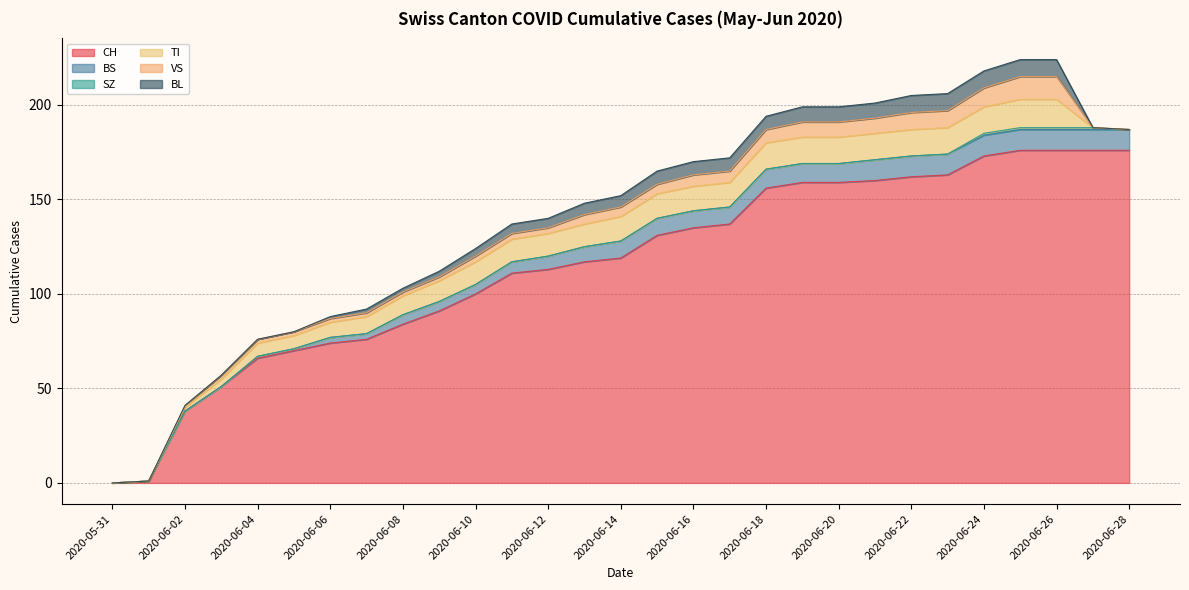

Reading left to right, list all the values displayed in this chart.

CH: 2020-05-31=0	2020-06-01=1	2020-06-02=38	2020-06-03=51	2020-06-04=66	2020-06-05=70	2020-06-06=74	2020-06-07=76	2020-06-08=84	2020-06-09=91	2020-06-10=100	2020-06-11=111	2020-06-12=113	2020-06-13=117	2020-06-14=119	2020-06-15=131	2020-06-16=135	2020-06-17=137	2020-06-18=156	2020-06-19=159	2020-06-20=159	2020-06-21=160	2020-06-22=162	2020-06-23=163	2020-06-24=173	2020-06-25=176	2020-06-26=176	2020-06-27=176	2020-06-28=176
BS: 2020-05-31=0	2020-06-01=0	2020-06-02=0	2020-06-03=0	2020-06-04=1	2020-06-05=1	2020-06-06=3	2020-06-07=3	2020-06-08=5	2020-06-09=5	2020-06-10=5	2020-06-11=6	2020-06-12=7	2020-06-13=8	2020-06-14=9	2020-06-15=9	2020-06-16=9	2020-06-17=9	2020-06-18=10	2020-06-19=10	2020-06-20=10	2020-06-21=11	2020-06-22=11	2020-06-23=11	2020-06-24=11	2020-06-25=11	2020-06-26=11	2020-06-27=11	2020-06-28=11
SZ: 2020-05-31=0	2020-06-01=0	2020-06-02=0	2020-06-03=0	2020-06-04=0	2020-06-05=0	2020-06-06=0	2020-06-07=0	2020-06-08=0	2020-06-09=0	2020-06-10=0	2020-06-11=0	2020-06-12=0	2020-06-13=0	2020-06-14=0	2020-06-15=0	2020-06-16=0	2020-06-17=0	2020-06-18=0	2020-06-19=0	2020-06-20=0	2020-06-21=0	2020-06-22=0	2020-06-23=0	2020-06-24=1	2020-06-25=1	2020-06-26=1	2020-06-27=1	2020-06-28=0
TI: 2020-05-31=0	2020-06-01=0	2020-06-02=2	2020-06-03=4	2020-06-04=7	2020-06-05=7	2020-06-06=8	2020-06-07=9	2020-06-08=10	2020-06-09=11	2020-06-10=12	2020-06-11=12	2020-06-12=12	2020-06-13=12	2020-06-14=13	2020-06-15=13	2020-06-16=13	2020-06-17=13	2020-06-18=14	2020-06-19=14	2020-06-20=14	2020-06-21=14	2020-06-22=14	2020-06-23=14	2020-06-24=14	2020-06-25=15	2020-06-26=15	2020-06-27=0	2020-06-28=0
VS: 2020-05-31=0	2020-06-01=0	2020-06-02=1	2020-06-03=2	2020-06-04=2	2020-06-05=2	2020-06-06=2	2020-06-07=2	2020-06-08=2	2020-06-09=2	2020-06-10=3	2020-06-11=3	2020-06-12=3	2020-06-13=5	2020-06-14=5	2020-06-15=5	2020-06-16=6	2020-06-17=6	2020-06-18=7	2020-06-19=8	2020-06-20=8	2020-06-21=8	2020-06-22=9	2020-06-23=9	2020-06-24=10	2020-06-25=12	2020-06-26=12	2020-06-27=0	2020-06-28=0
BL: 2020-05-31=0	2020-06-01=0	2020-06-02=0	2020-06-03=0	2020-06-04=0	2020-06-05=0	2020-06-06=1	2020-06-07=2	2020-06-08=2	2020-06-09=3	2020-06-10=4	2020-06-11=5	2020-06-12=5	2020-06-13=6	2020-06-14=6	2020-06-15=7	2020-06-16=7	2020-06-17=7	2020-06-18=7	2020-06-19=8	2020-06-20=8	2020-06-21=8	2020-06-22=9	2020-06-23=9	2020-06-24=9	2020-06-25=9	2020-06-26=9	2020-06-27=0	2020-06-28=0